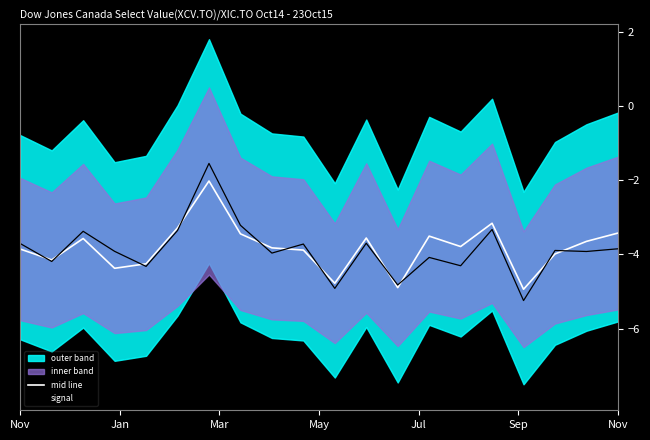

How many data points in mid line are above -3?

1